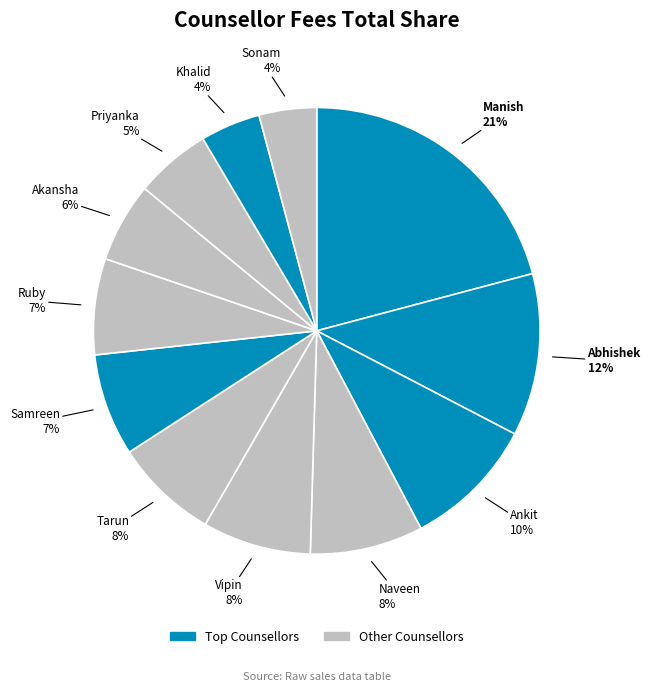

To the nearest percent, what is the average slice percentage?

8%